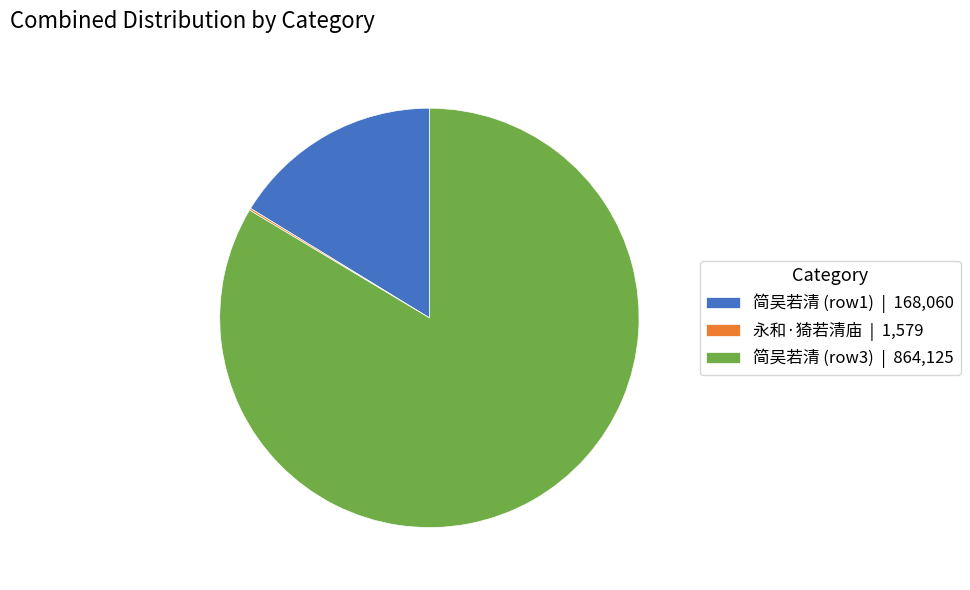

Is it true that 简吴若清 (row1) | 168,060 is 9% of the pie?

False